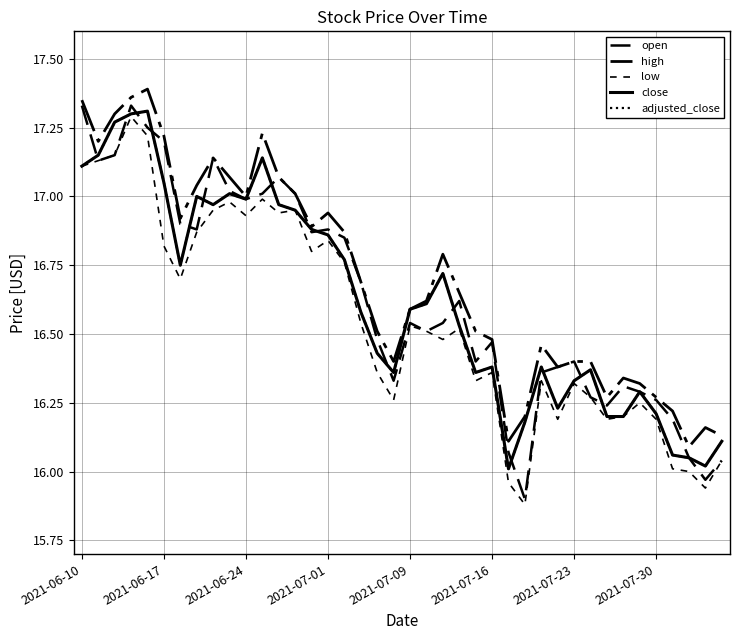

Does the chart have visible grid lines?

Yes